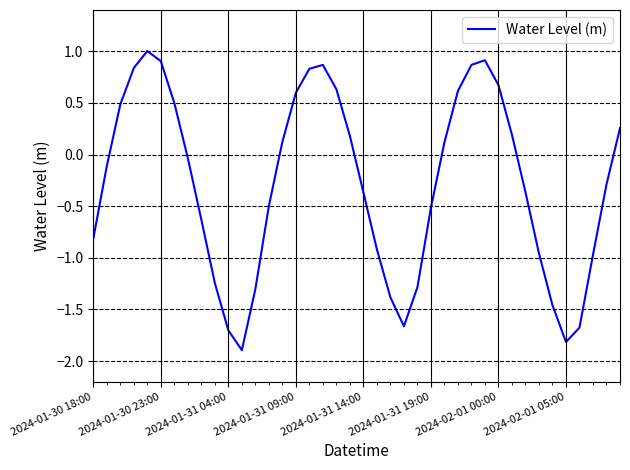

What is the greatest value displayed?

1.0